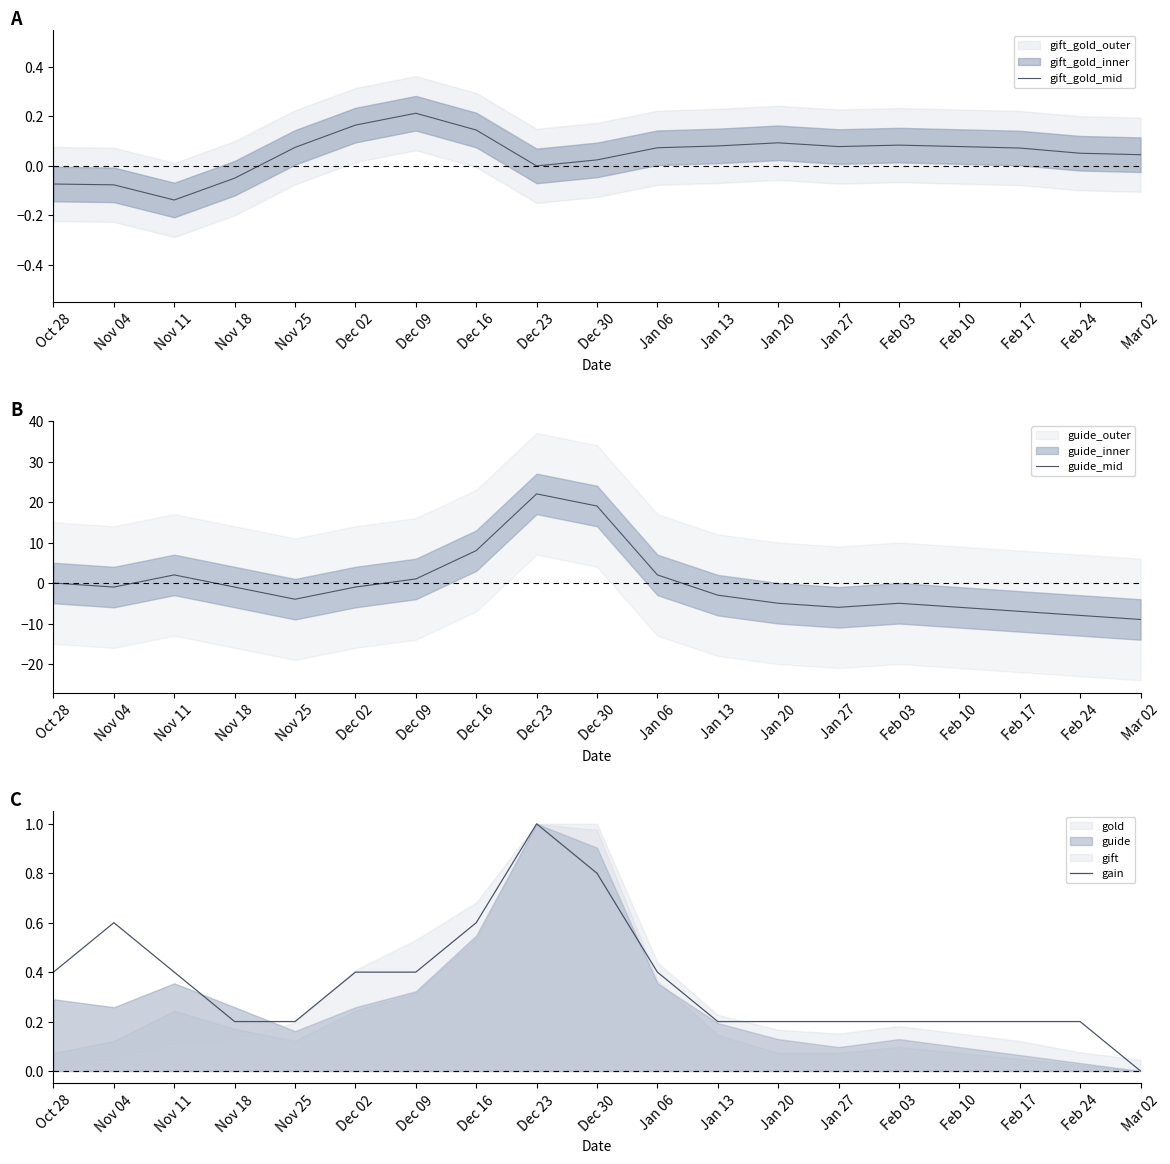

At which category does gift_gold_mid reach its first local peak?

Dec 09